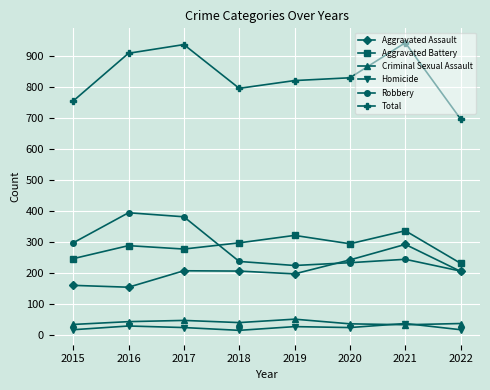

What is the value of the Robbery point at the 7th from the left?

244